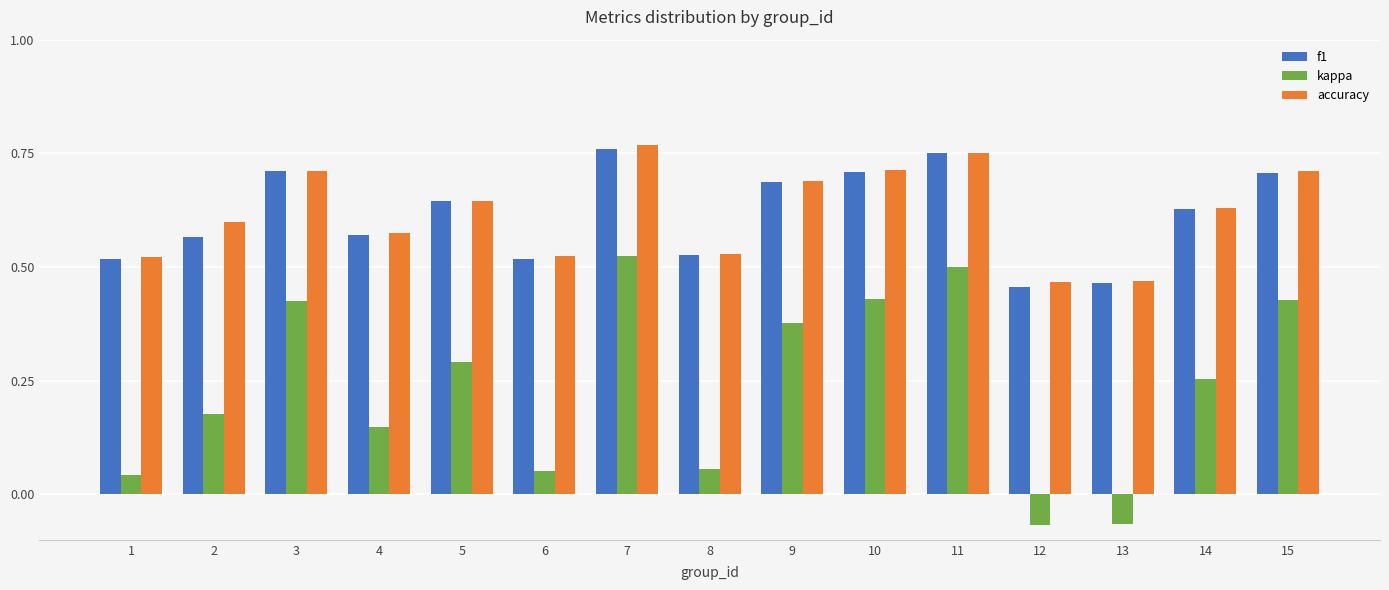

What is the sum of all f1 values?

9.2